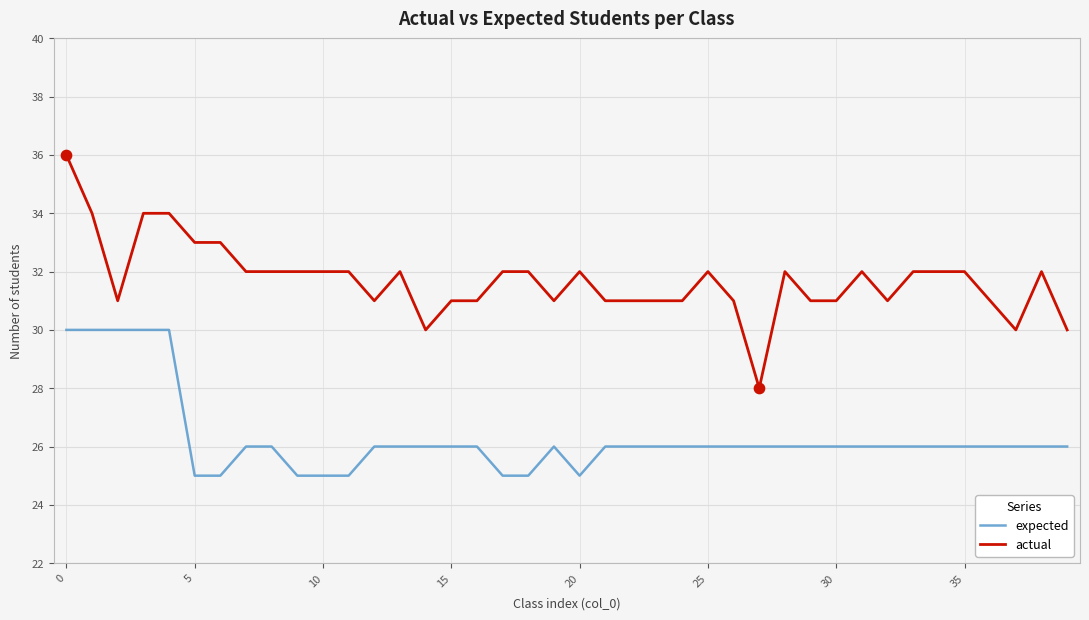

Which series has the largest range (max minus min)?

actual